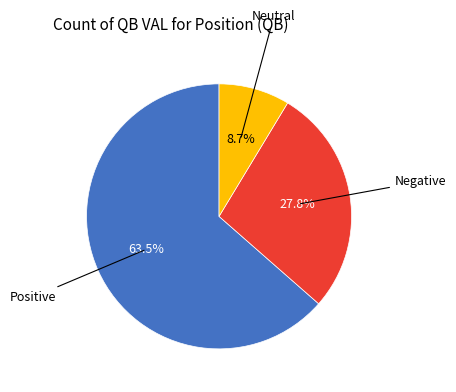

Does any single category account for the majority?

Yes